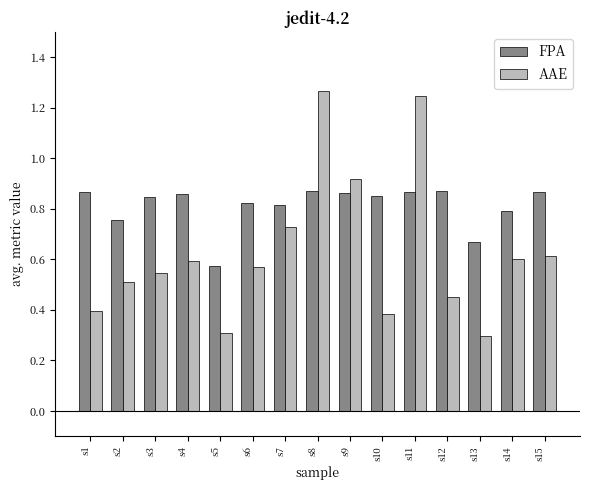

The value of FPA at s15 is 0.3. True or false?

False